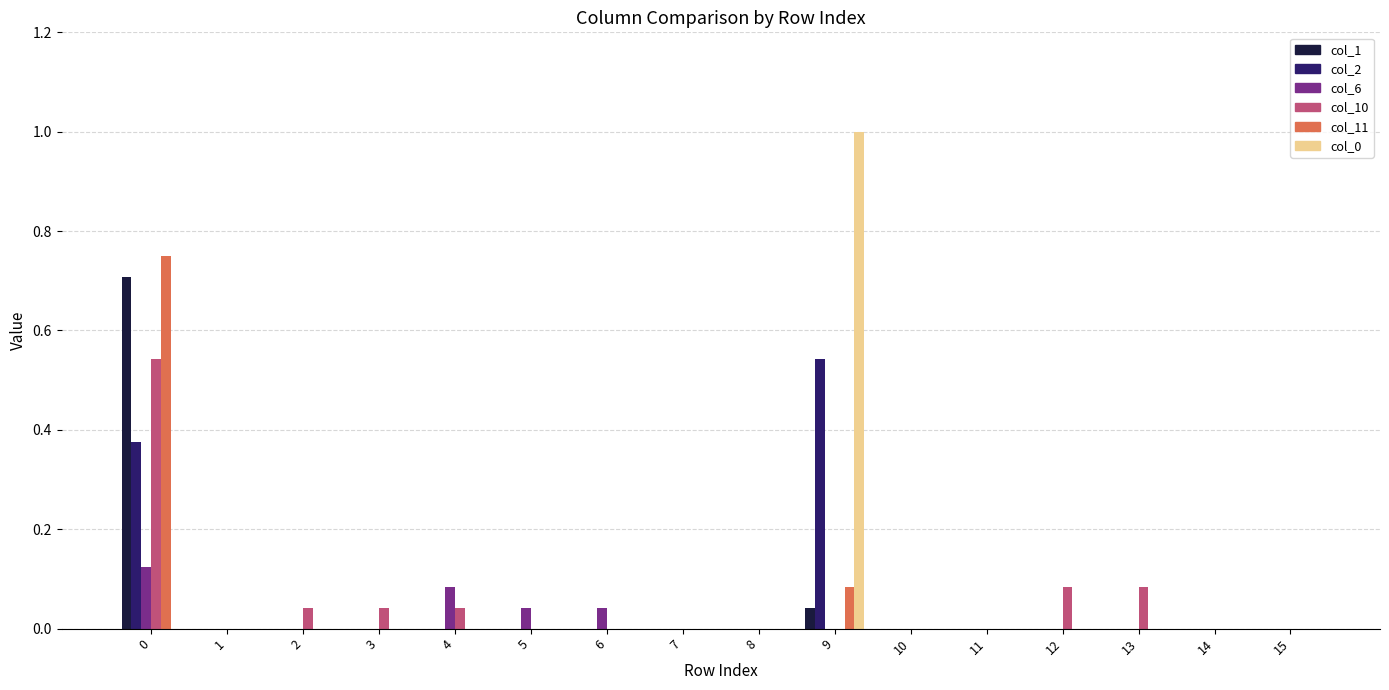

What is the sum of all col_1 values?

0.7